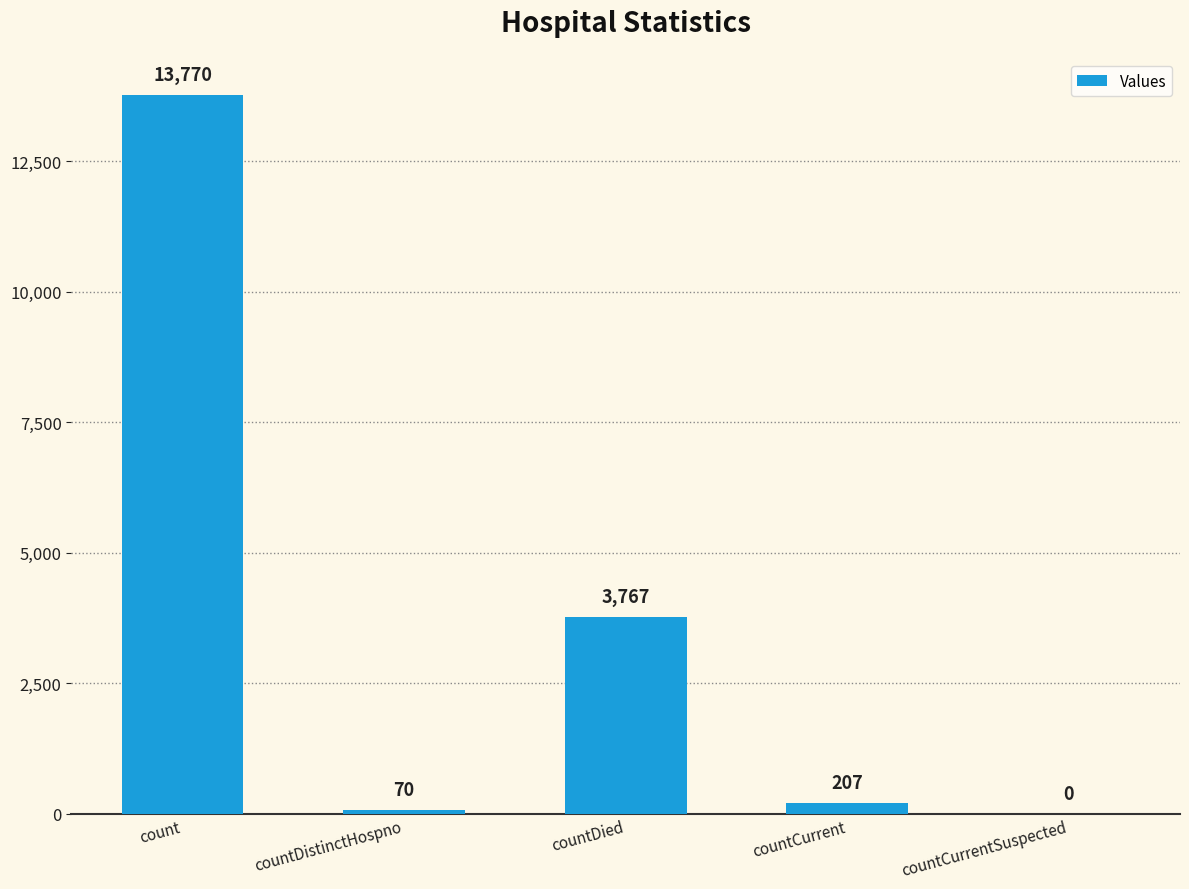

Are the bars horizontal?

No